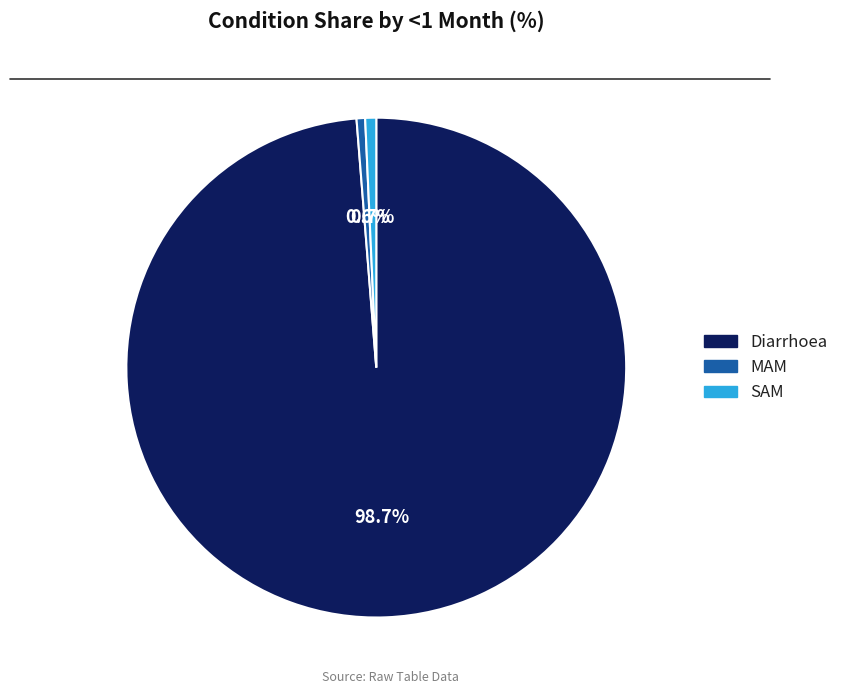

Which category has the biggest portion of the pie?

Diarrhoea